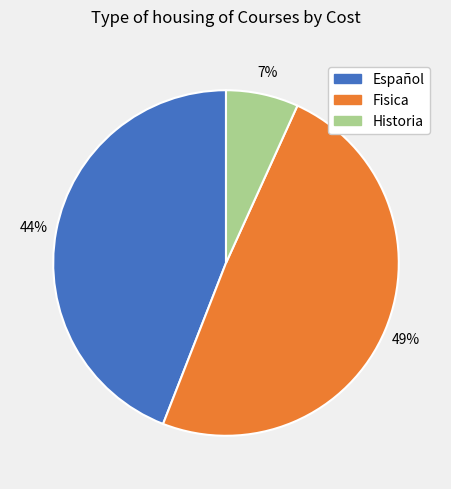

How many segments does this pie chart have?

3